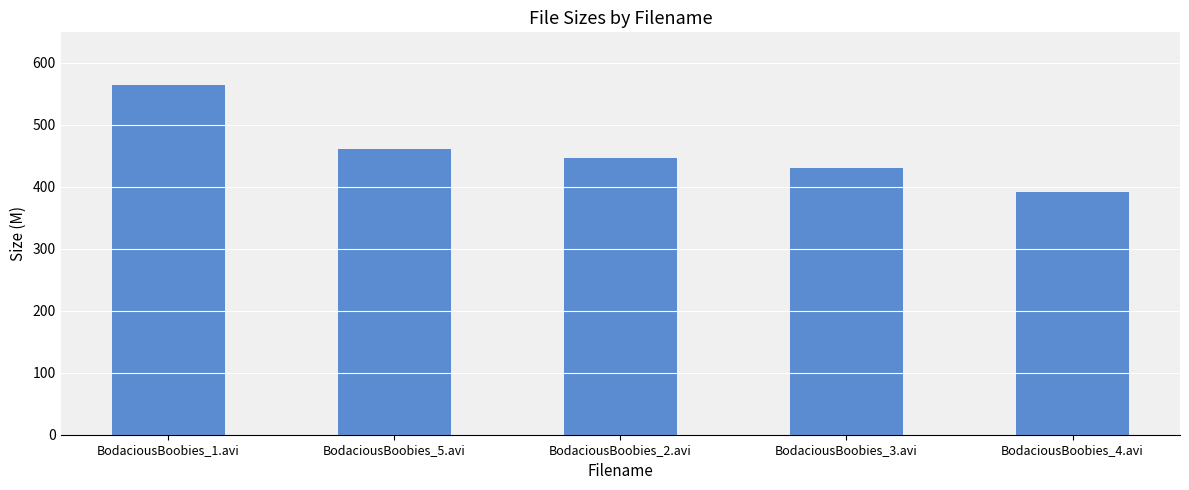

What is the label of the 3rd bar from the left?

BodaciousBoobies_2.avi